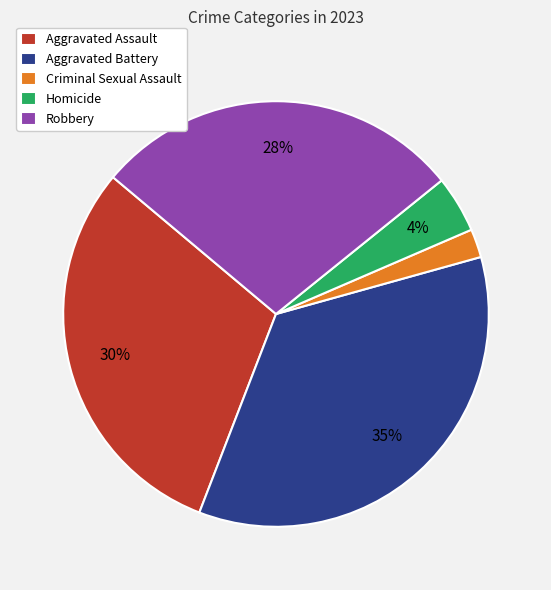

Which slice is the largest?

Aggravated Battery